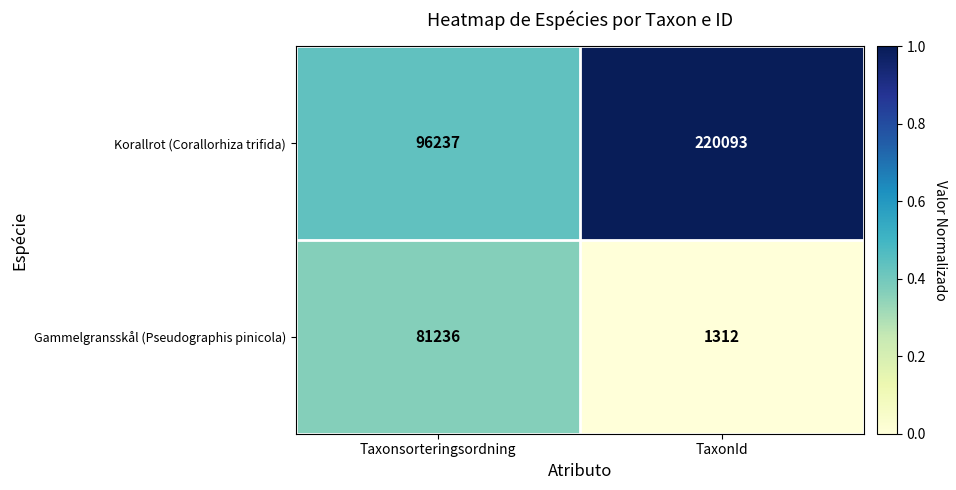

True or false: Gammelgransskål (Pseudographis pinicola) has a value of 1902 at TaxonId.

False